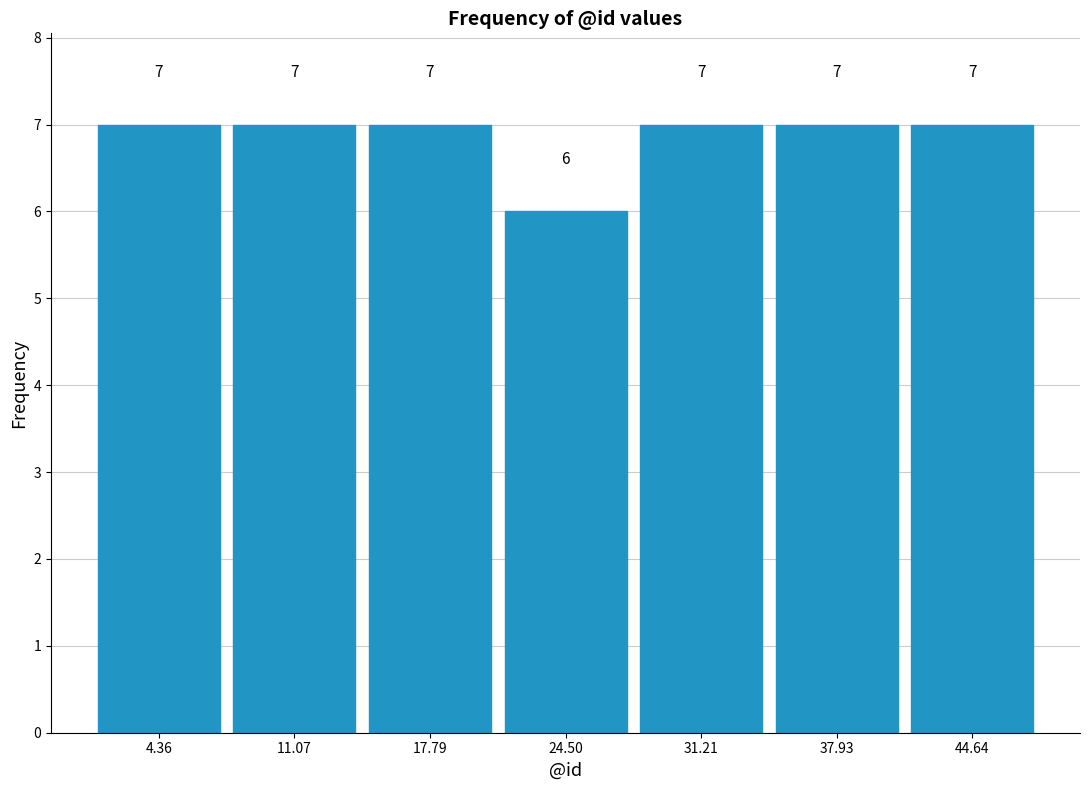

Reading left to right, list every bar in this chart as the range it spans on the x-axis followed by its height. The bar edges are not printed on the chart, so give them approximately, as read against the axis.

1 to 8: 7
8 to 14: 7
14 to 21: 7
21 to 28: 6
28 to 35: 7
35 to 41: 7
41 to 48: 7